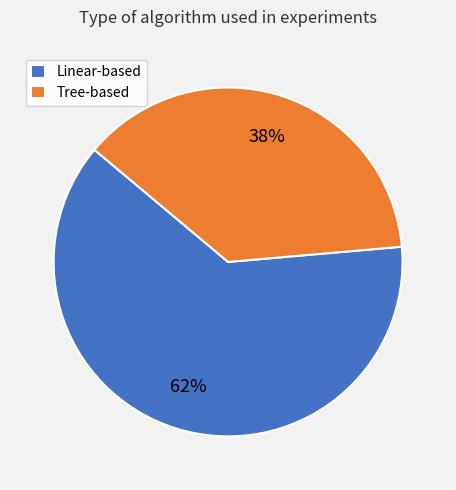

True or false: Tree-based accounts for 26% of the total.

False